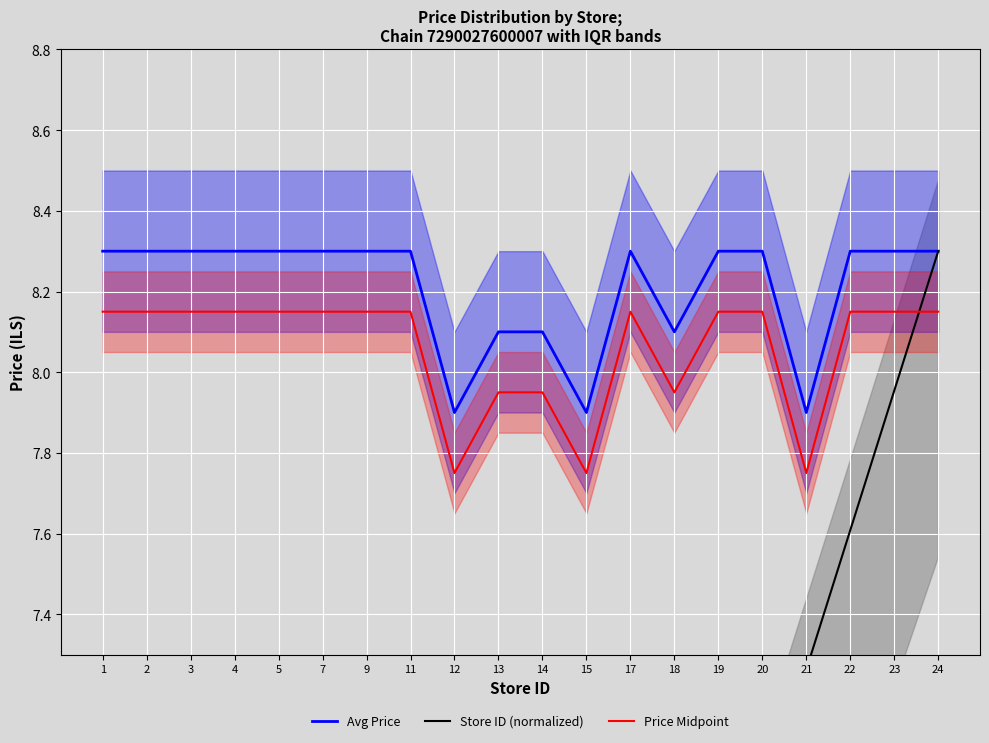

The value of Avg Price at 20 is 2.5. True or false?

False